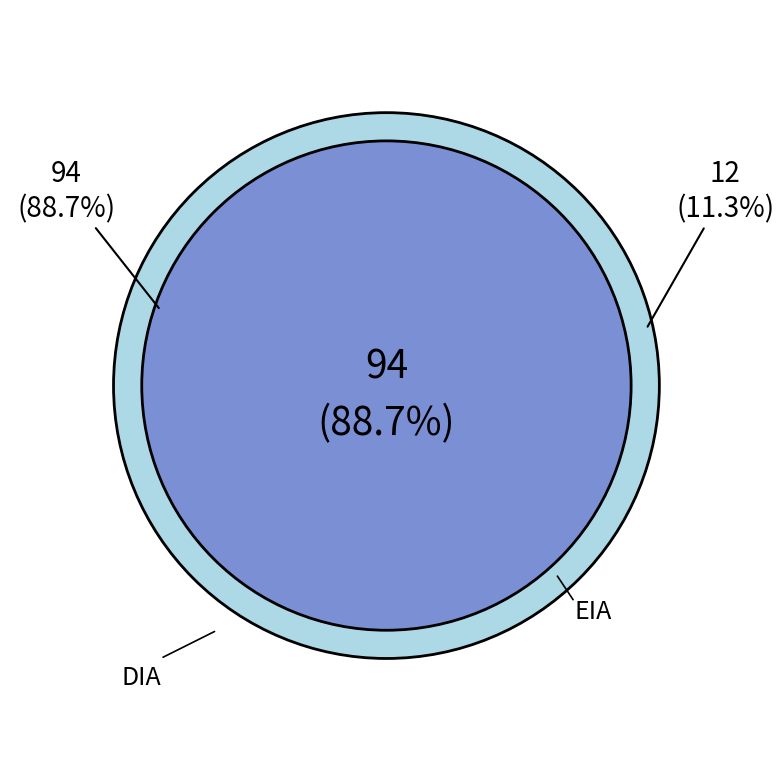

What percentage is NOT represented by DIA?

11.3%